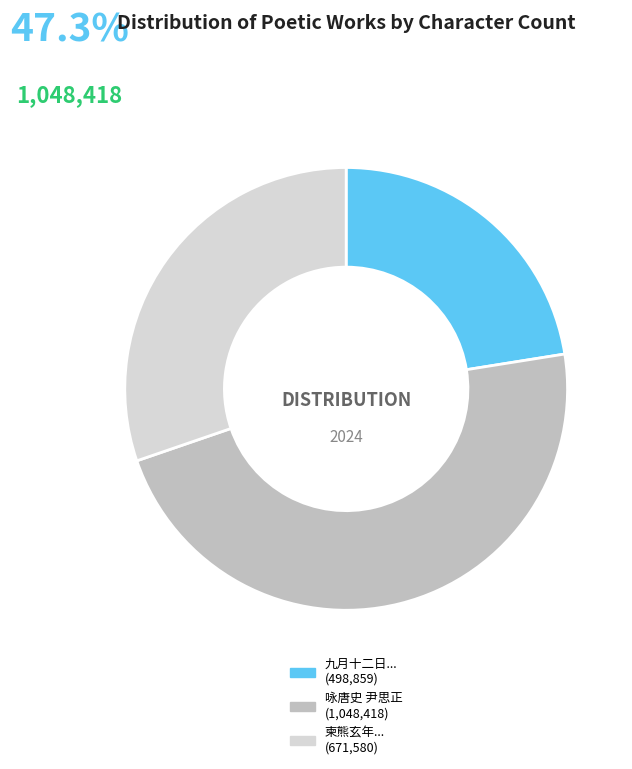

Does any single category account for the majority?

No